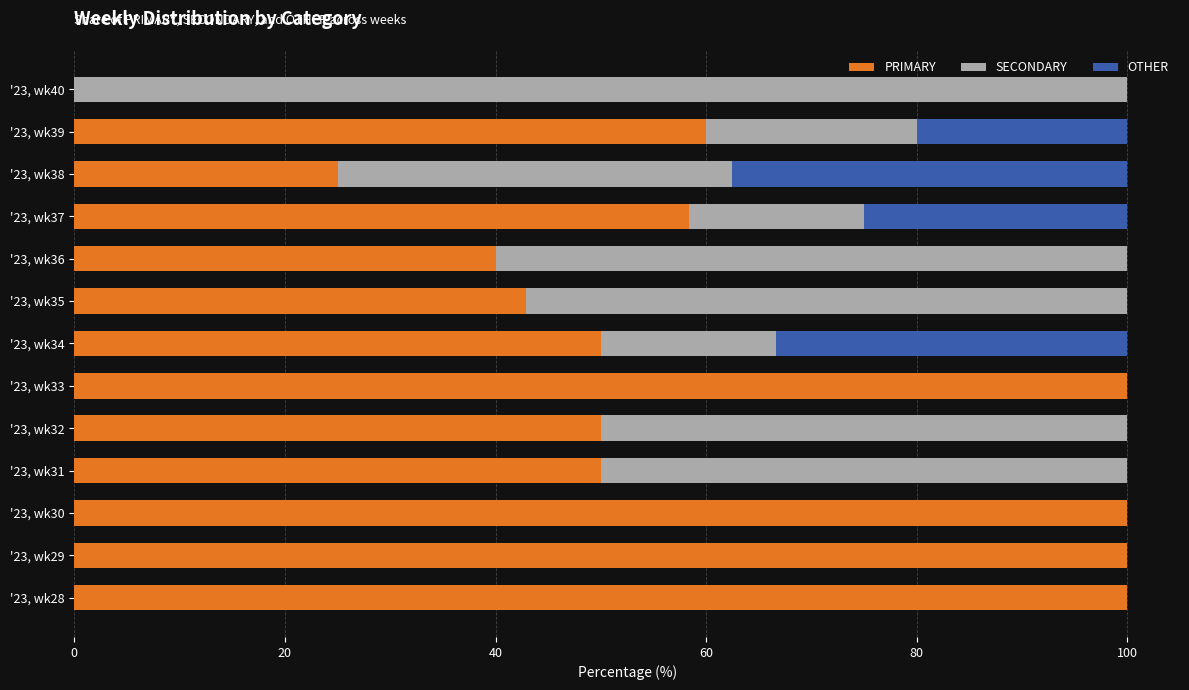

The PRIMARY series shows 0.0 at '23, wk40. True or false?

True